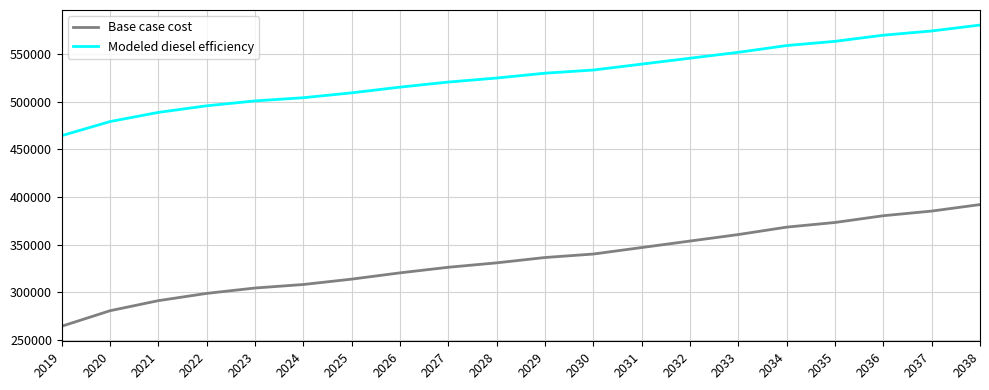

What is the difference between the highest and lowest values at 2019?

200124.3